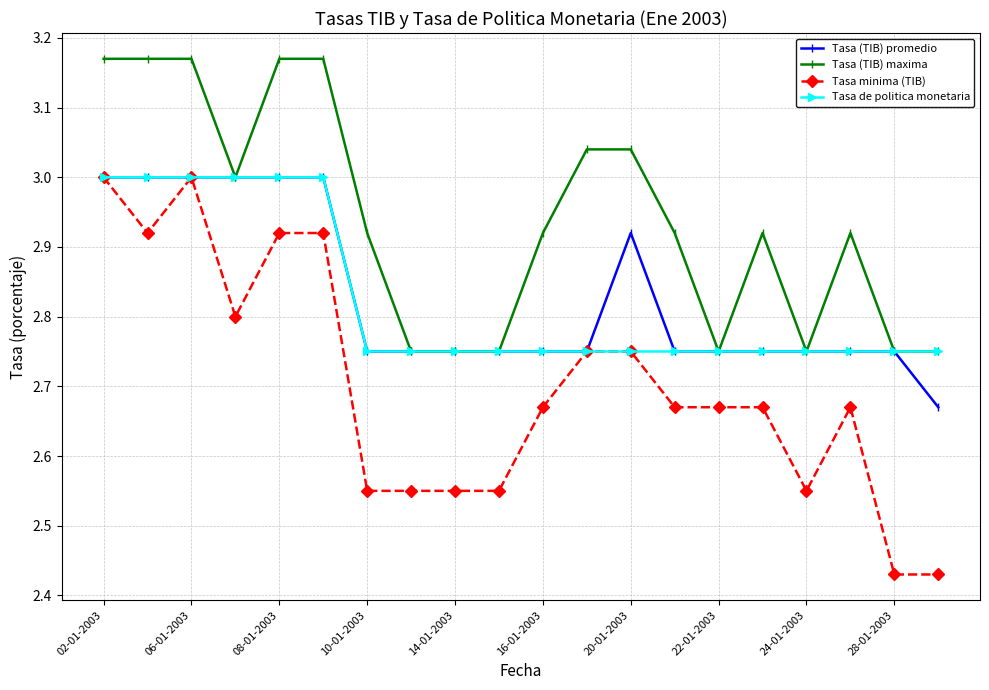

At how many categories does at least one series exceed 2?

20